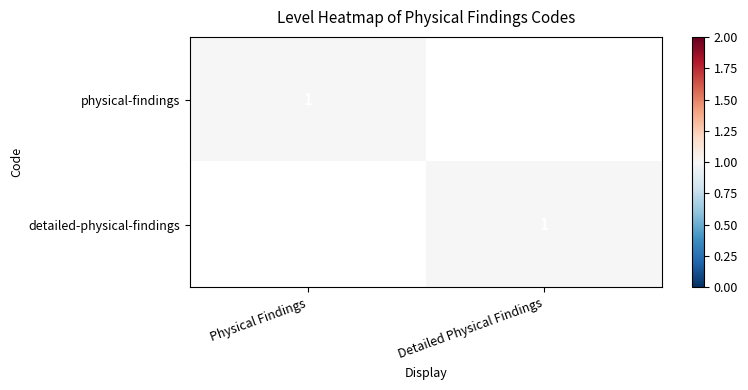

What is the difference between the highest and lowest values at Detailed Physical Findings?

1